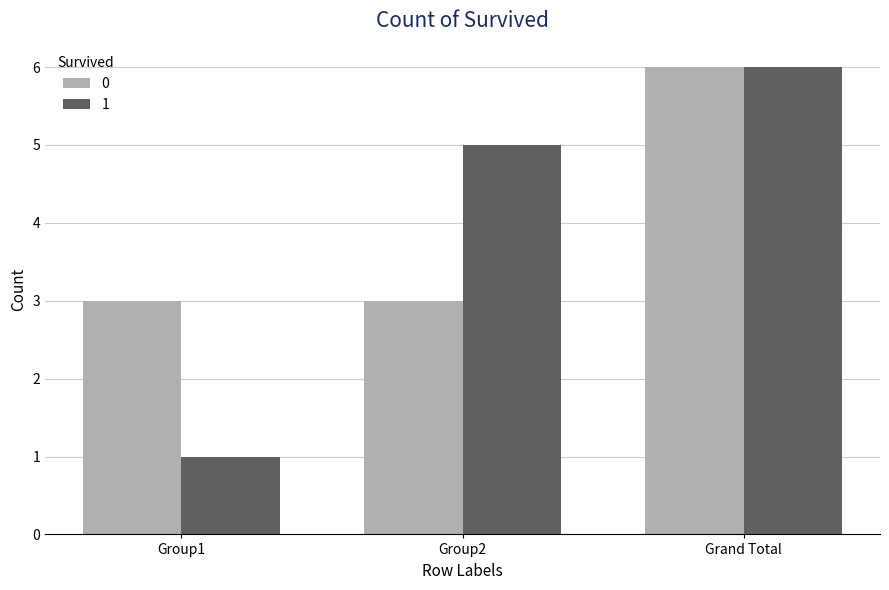

What is the smallest value displayed?

1